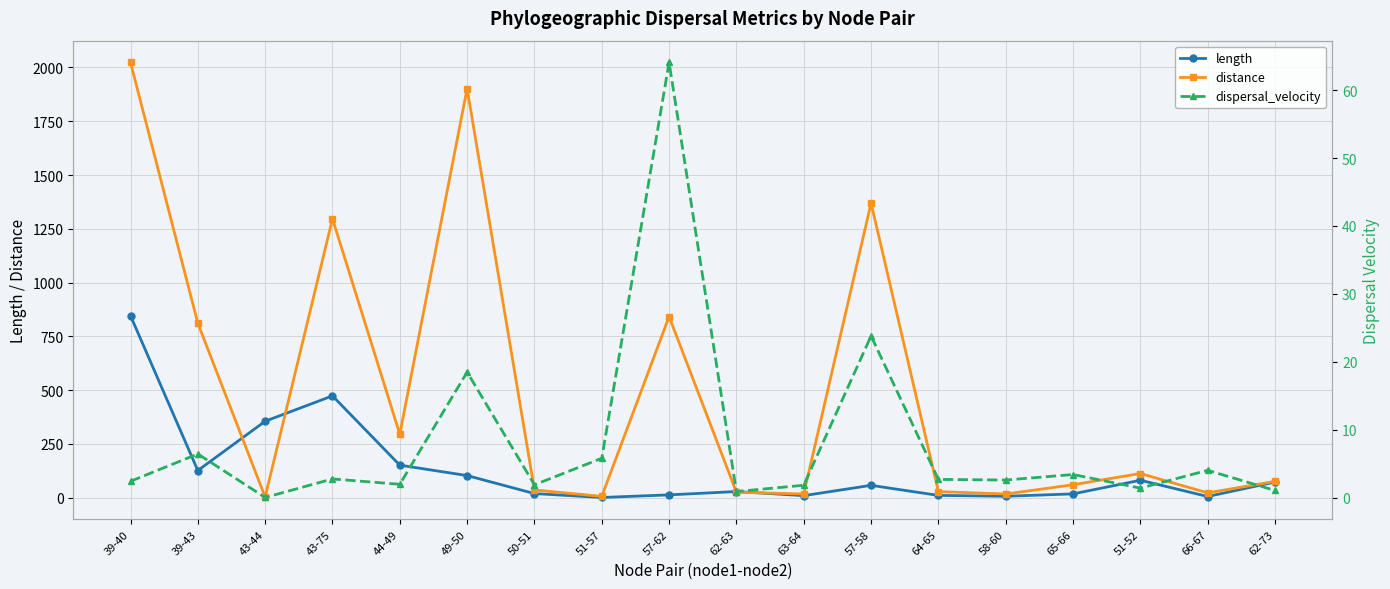

Reading left to right, transcribe all the data shown in this chart.

length: 845.9	126.3	355.5	473.4	151.3	102.9	19.2	1.1	13.1	28.7	9.5	57.5	10.7	6.7	17.8	81.1	5.6	72.9
distance: 2023.3	811.1	3.2	1296.7	295.3	1901.8	36.0	6.1	841.9	25.5	17.2	1369.4	28.6	17.2	60.2	112.5	22.5	76.0
dispersal_velocity: 2.4	6.4	0.0	2.7	2.0	18.5	1.9	5.8	64.1	0.9	1.8	23.8	2.7	2.6	3.4	1.4	4.0	1.0